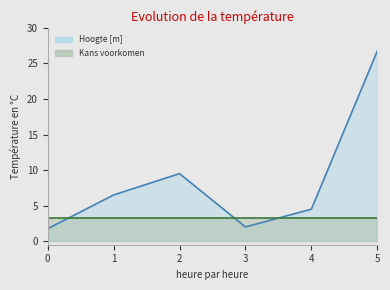

Approximately how many times larger is the value at 3 compared to 1?

0.3